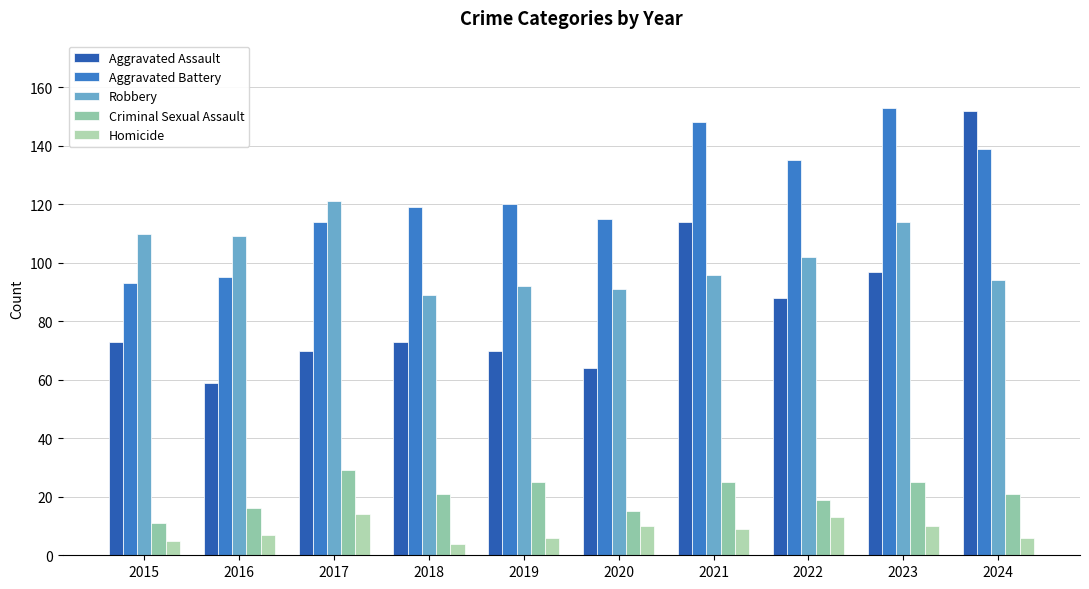

Which series has the widest spread of values?

Aggravated Assault